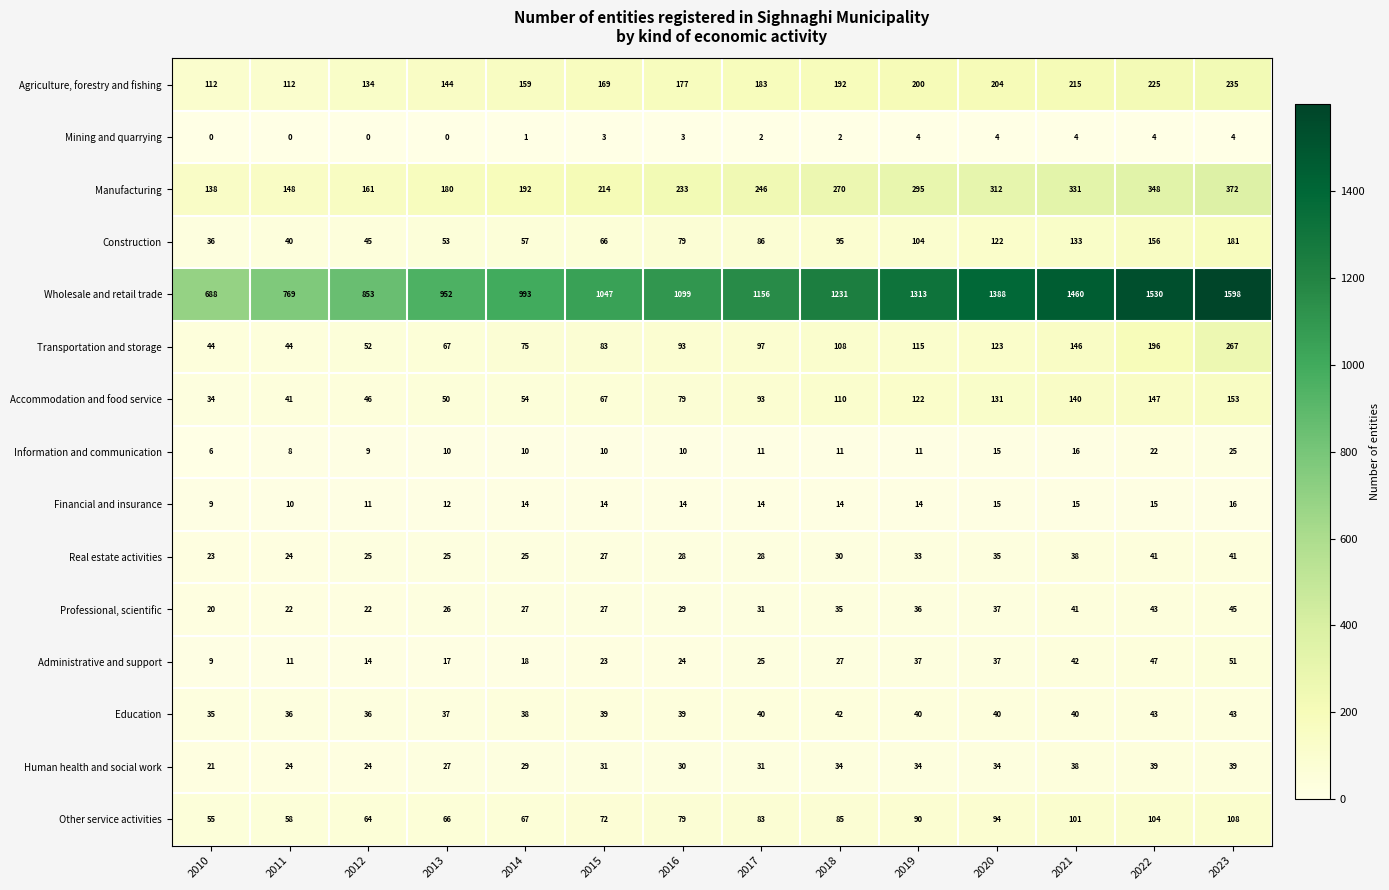

What is the average value of the Professional, scientific series?

32